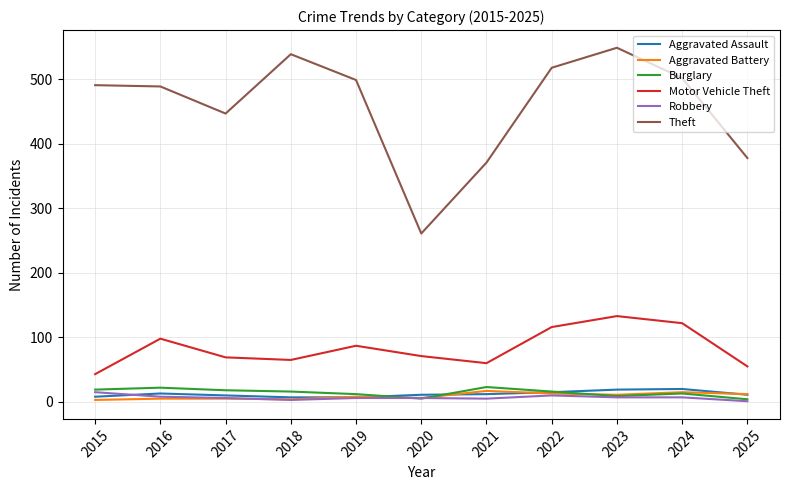

True or false: Aggravated Assault has more than 1 points higher than both neighbors.

True